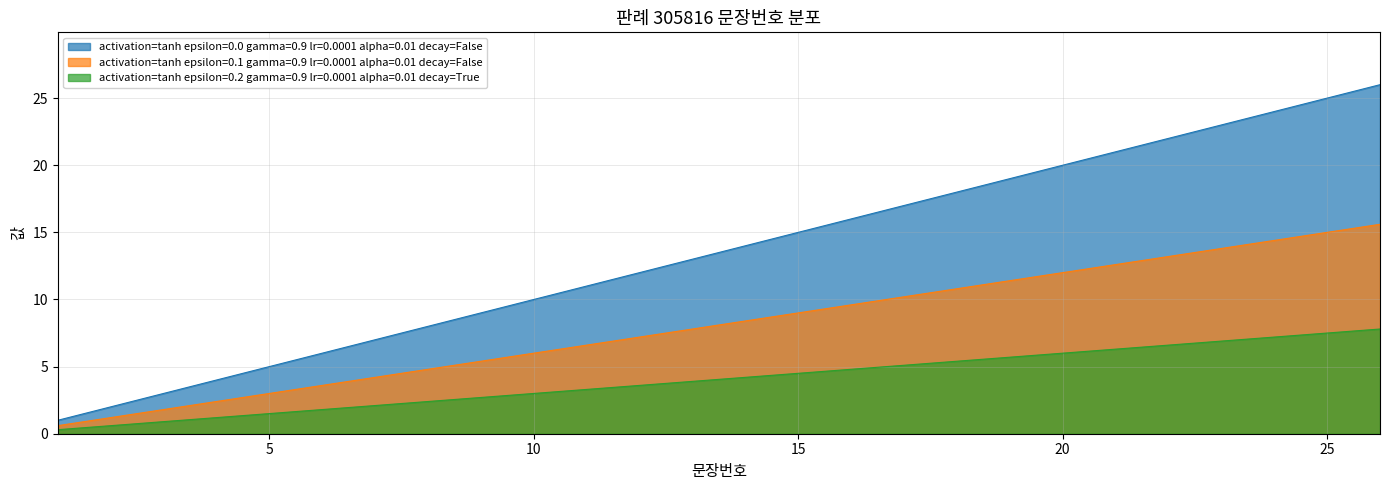

How many lines are shown in the chart?

3